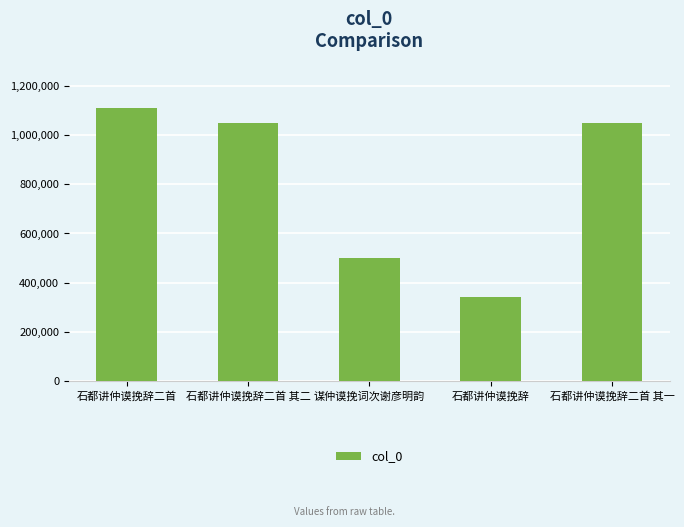

What is the change in value from 石都讲仲谟挽辞二首 to 石都讲仲谟挽辞二首 其一?

-57823